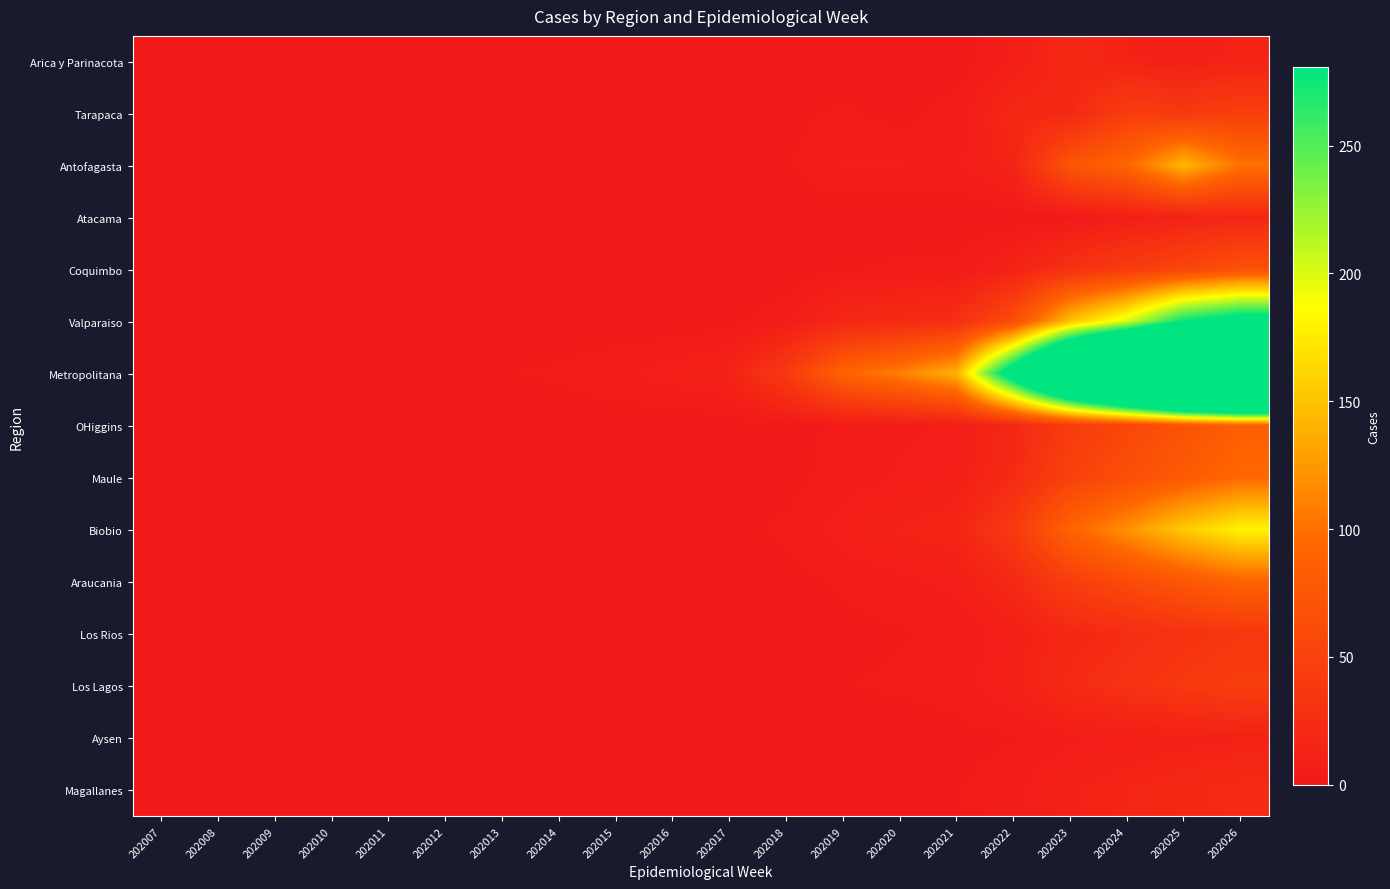

Reading left to right, what are all the values shown in this chart?

Arica y Parinacota: 202007=0	202008=0	202009=0	202010=0	202011=0	202012=0	202013=1	202014=0	202015=1	202016=0	202017=0	202018=0	202019=0	202020=1	202021=0	202022=7	202023=19	202024=12	202025=9	202026=13
Tarapaca: 202007=0	202008=0	202009=0	202010=0	202011=0	202012=0	202013=0	202014=0	202015=0	202016=0	202017=0	202018=1	202019=3	202020=1	202021=4	202022=18	202023=19	202024=44	202025=39	202026=46
Antofagasta: 202007=0	202008=0	202009=0	202010=0	202011=0	202012=0	202013=0	202014=0	202015=0	202016=0	202017=0	202018=2	202019=6	202020=6	202021=5	202022=14	202023=73	202024=93	202025=143	202026=101
Atacama: 202007=0	202008=0	202009=0	202010=0	202011=0	202012=0	202013=0	202014=0	202015=0	202016=0	202017=0	202018=0	202019=0	202020=0	202021=0	202022=0	202023=1	202024=7	202025=12	202026=17
Coquimbo: 202007=0	202008=0	202009=0	202010=0	202011=0	202012=0	202013=0	202014=0	202015=0	202016=0	202017=0	202018=0	202019=2	202020=3	202021=3	202022=12	202023=30	202024=42	202025=55	202026=68
Valparaiso: 202007=0	202008=0	202009=0	202010=0	202011=0	202012=0	202013=0	202014=0	202015=0	202016=0	202017=1	202018=5	202019=18	202020=22	202021=26	202022=64	202023=150	202024=201	202025=280	202026=310
Metropolitana: 202007=0	202008=0	202009=0	202010=0	202011=0	202012=1	202013=2	202014=3	202015=5	202016=8	202017=12	202018=40	202019=90	202020=110	202021=140	202022=320	202023=520	202024=680	202025=850	202026=920
OHiggins: 202007=0	202008=0	202009=0	202010=0	202011=0	202012=0	202013=0	202014=0	202015=0	202016=0	202017=0	202018=1	202019=3	202020=5	202021=6	202022=18	202023=42	202024=55	202025=70	202026=85
Maule: 202007=0	202008=0	202009=0	202010=0	202011=0	202012=0	202013=0	202014=0	202015=0	202016=0	202017=0	202018=1	202019=4	202020=6	202021=8	202022=22	202023=50	202024=65	202025=80	202026=95
Biobio: 202007=0	202008=0	202009=0	202010=0	202011=0	202012=0	202013=0	202014=0	202015=0	202016=0	202017=1	202018=3	202019=8	202020=12	202021=15	202022=40	202023=90	202024=120	202025=155	202026=180
Araucania: 202007=0	202008=0	202009=0	202010=0	202011=0	202012=0	202013=0	202014=0	202015=0	202016=0	202017=0	202018=1	202019=3	202020=5	202021=7	202022=20	202023=45	202024=60	202025=75	202026=90
Los Rios: 202007=0	202008=0	202009=0	202010=0	202011=0	202012=0	202013=0	202014=0	202015=0	202016=0	202017=0	202018=0	202019=1	202020=2	202021=3	202022=8	202023=18	202024=24	202025=30	202026=36
Los Lagos: 202007=0	202008=0	202009=0	202010=0	202011=0	202012=0	202013=0	202014=0	202015=0	202016=0	202017=0	202018=1	202019=2	202020=3	202021=4	202022=10	202023=22	202024=30	202025=38	202026=45
Aysen: 202007=0	202008=0	202009=0	202010=0	202011=0	202012=0	202013=0	202014=0	202015=0	202016=0	202017=0	202018=0	202019=0	202020=0	202021=1	202022=2	202023=5	202024=7	202025=9	202026=11
Magallanes: 202007=0	202008=0	202009=0	202010=0	202011=0	202012=0	202013=0	202014=0	202015=0	202016=0	202017=0	202018=0	202019=1	202020=1	202021=2	202022=5	202023=11	202024=15	202025=19	202026=23